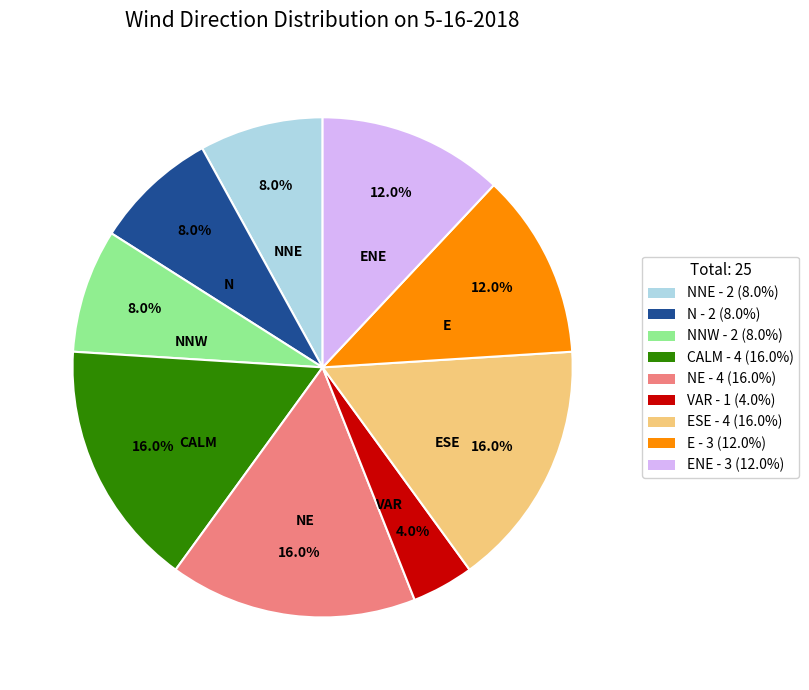

Is there any slice that represents more than half of the pie?

No